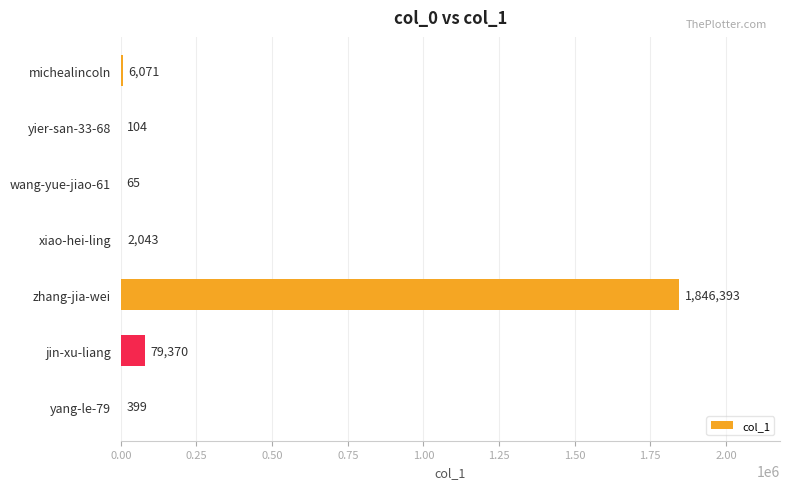

What is the approximate value at michealincoln, to the nearest 50?

6050